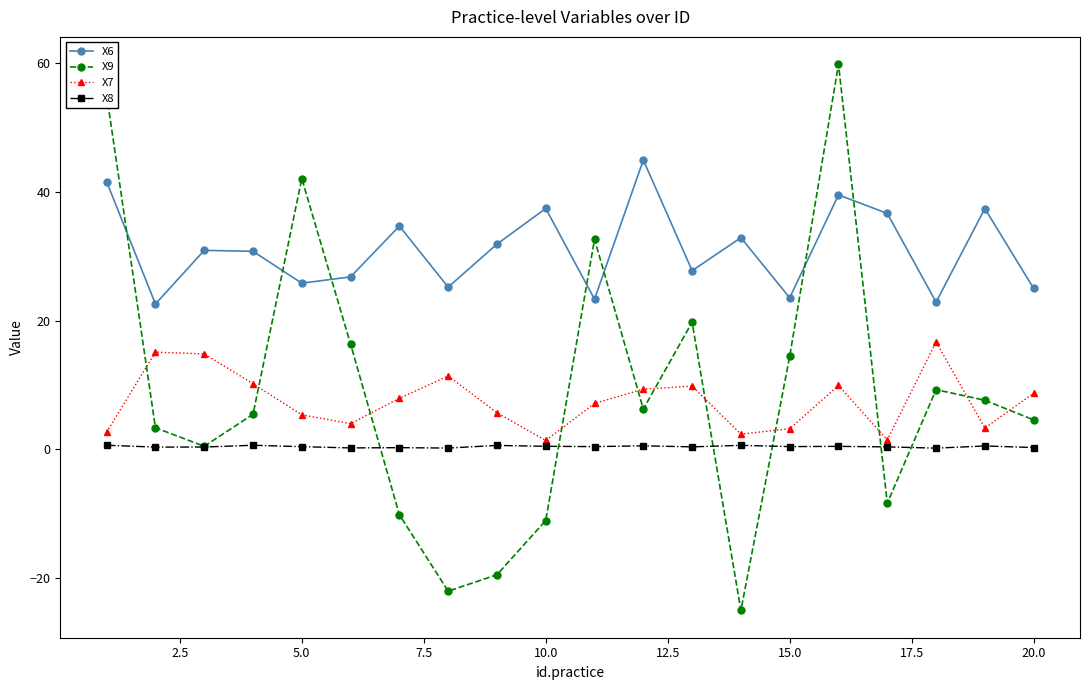

List the series in order of their peak value, lowest first.

X8, X7, X6, X9